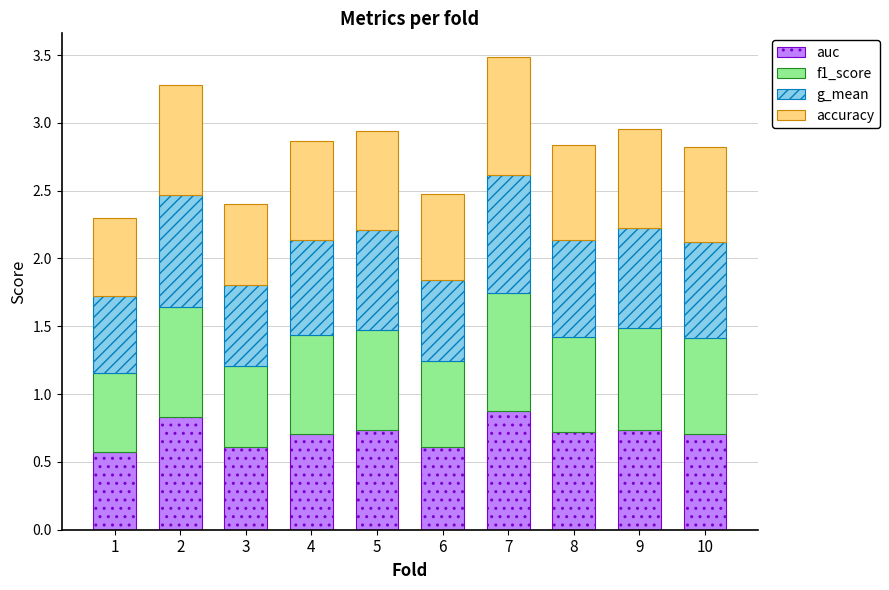

What is the minimum value for auc?

0.6